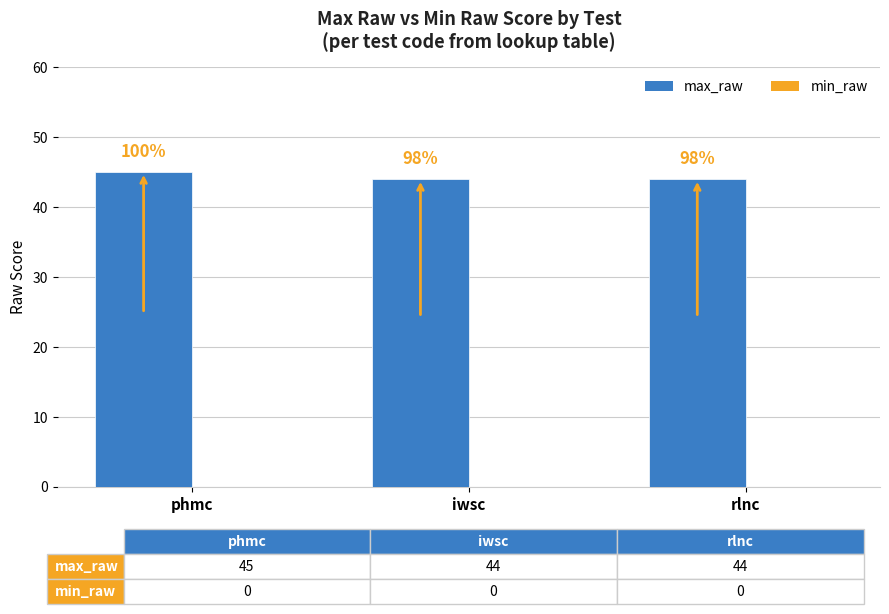

How many bars are there in total?

3